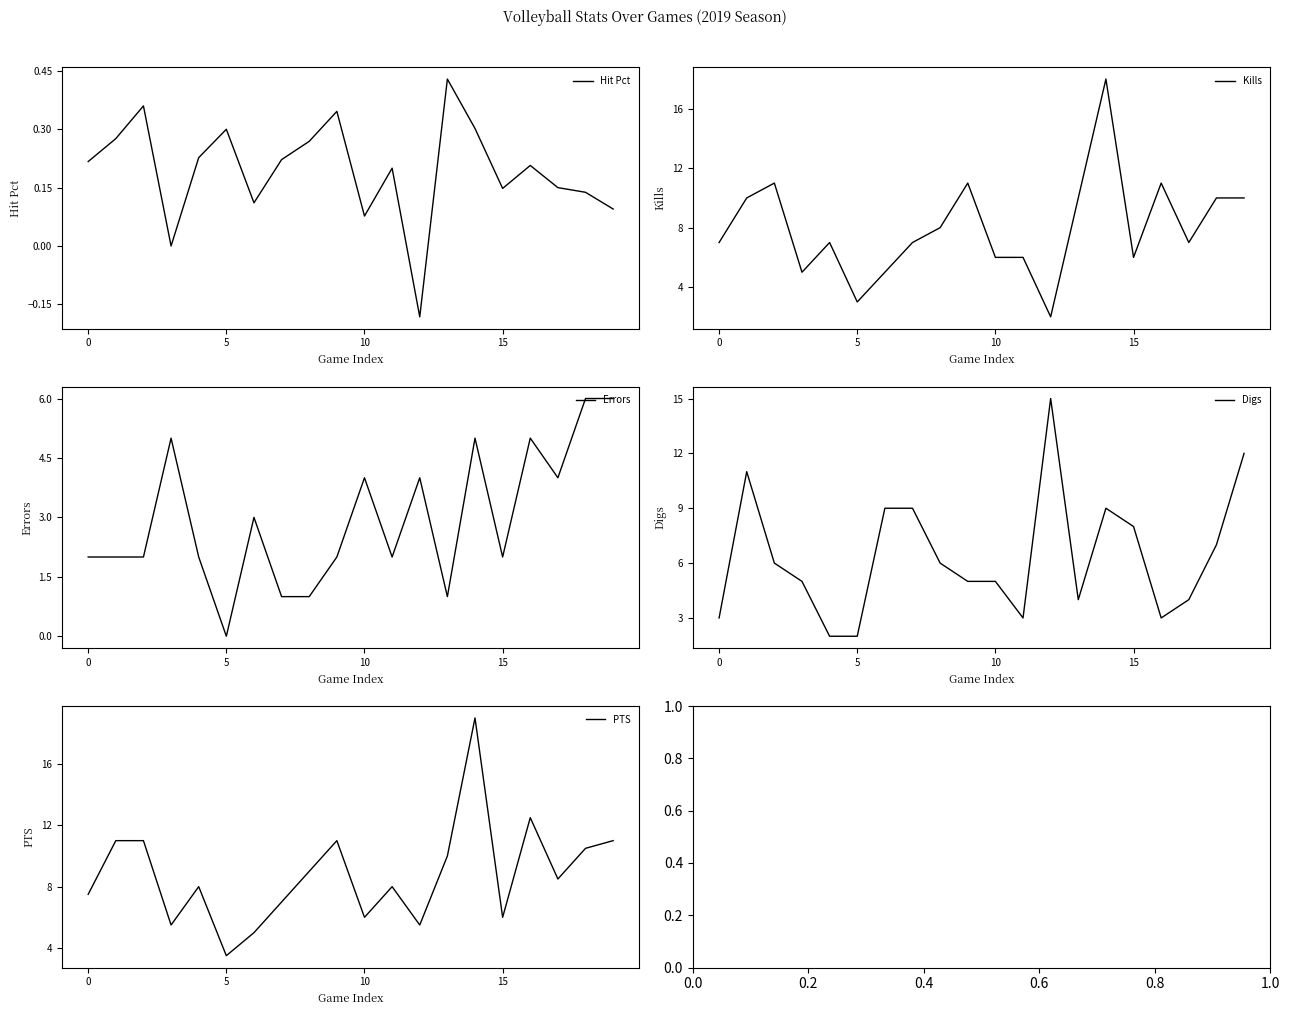

What is the highest value of the Kills series?

18